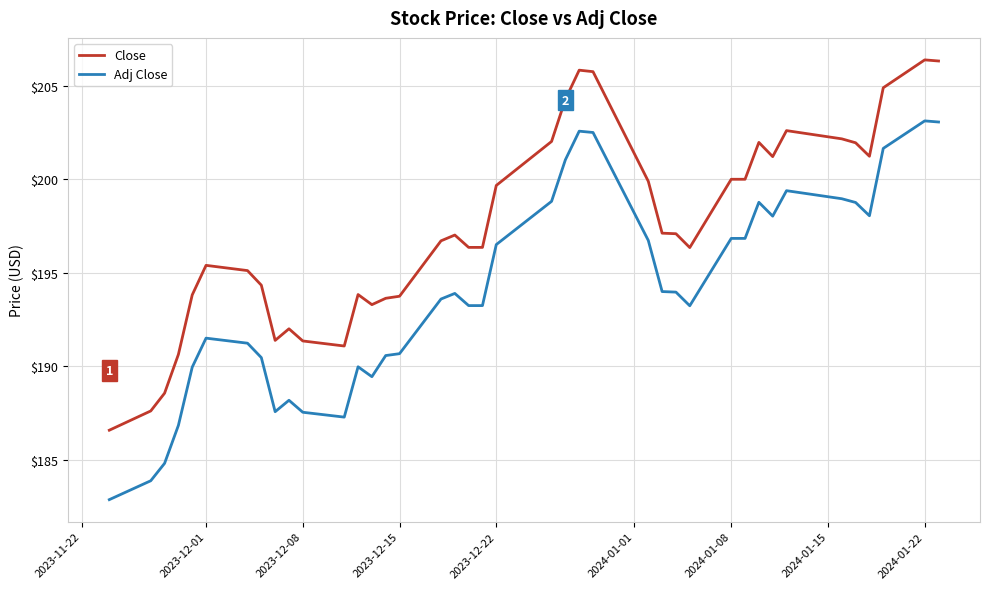

Which series has the largest range (max minus min)?

Adj Close